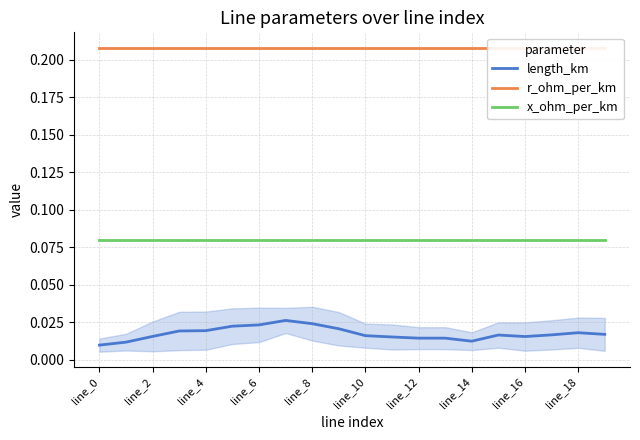

True or false: x_ohm_per_km and length_km intersect in this chart.

False